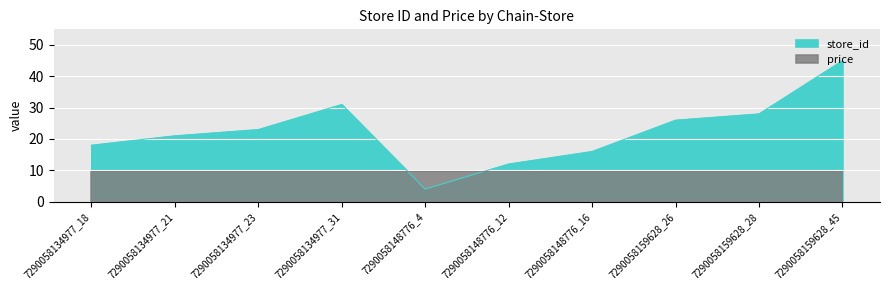

The value at 7290058134977_23 is 8. True or false?

False